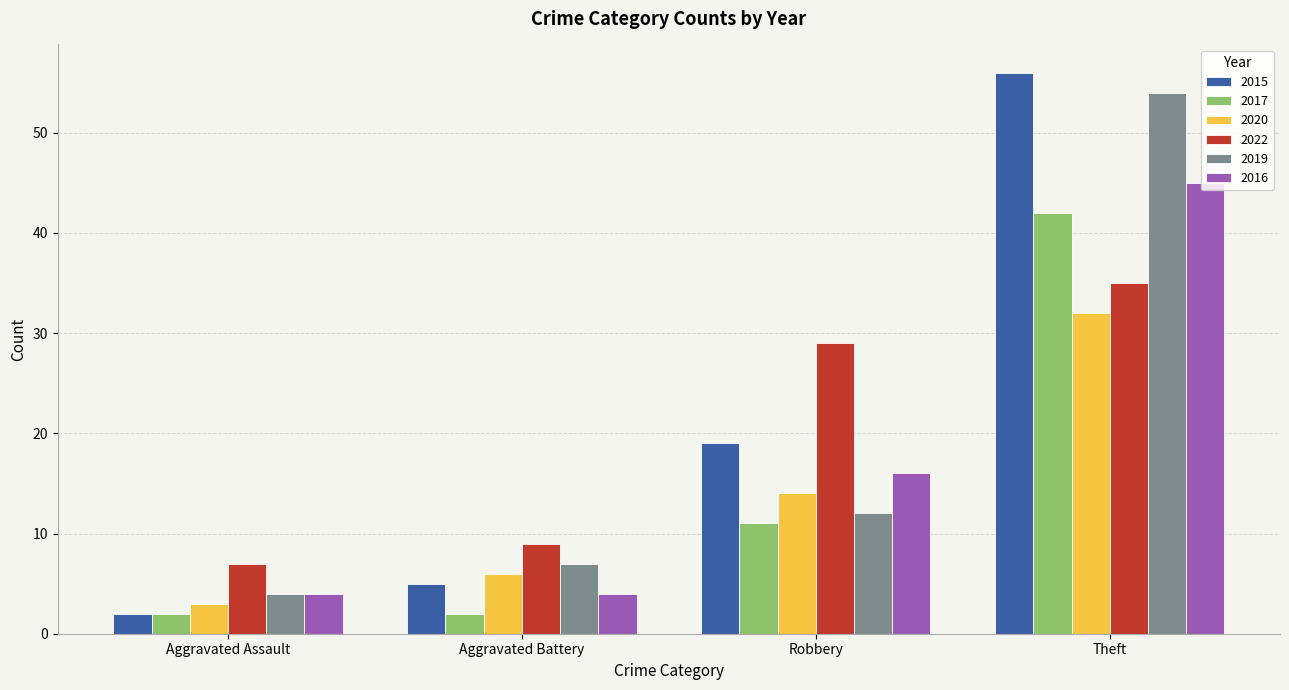

What is the difference between the 2016 values at Robbery and Aggravated Assault?

12